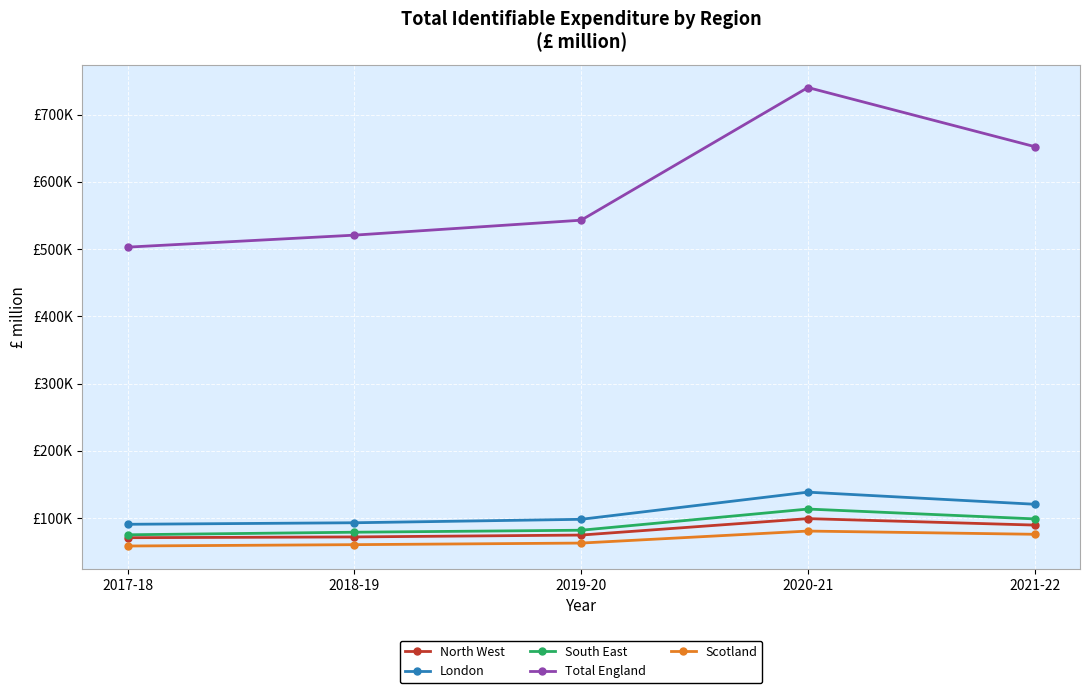

What is the greatest value displayed?

740298